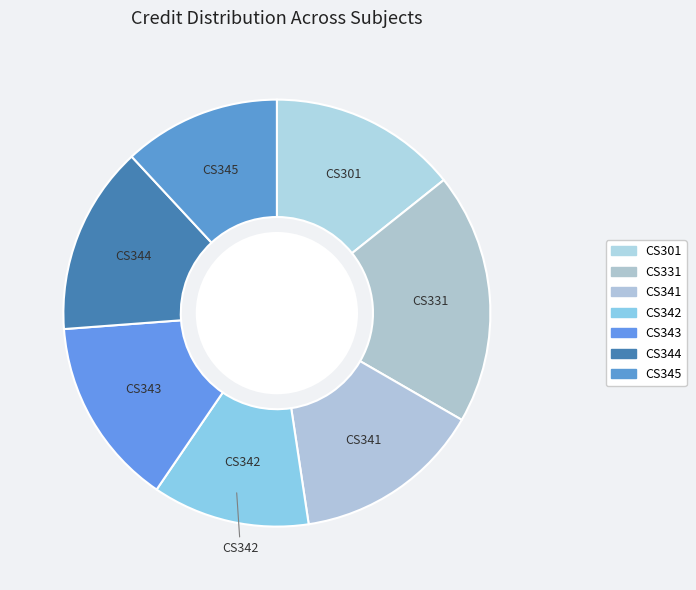

Rank the categories by value from highest to lowest.

CS331, CS301, CS341, CS343, CS344, CS342, CS345